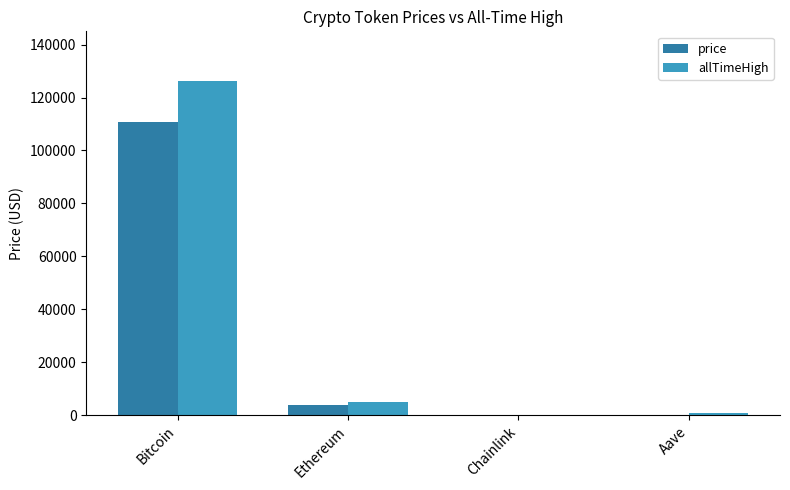

At which category is the sum across all series the highest?

Bitcoin